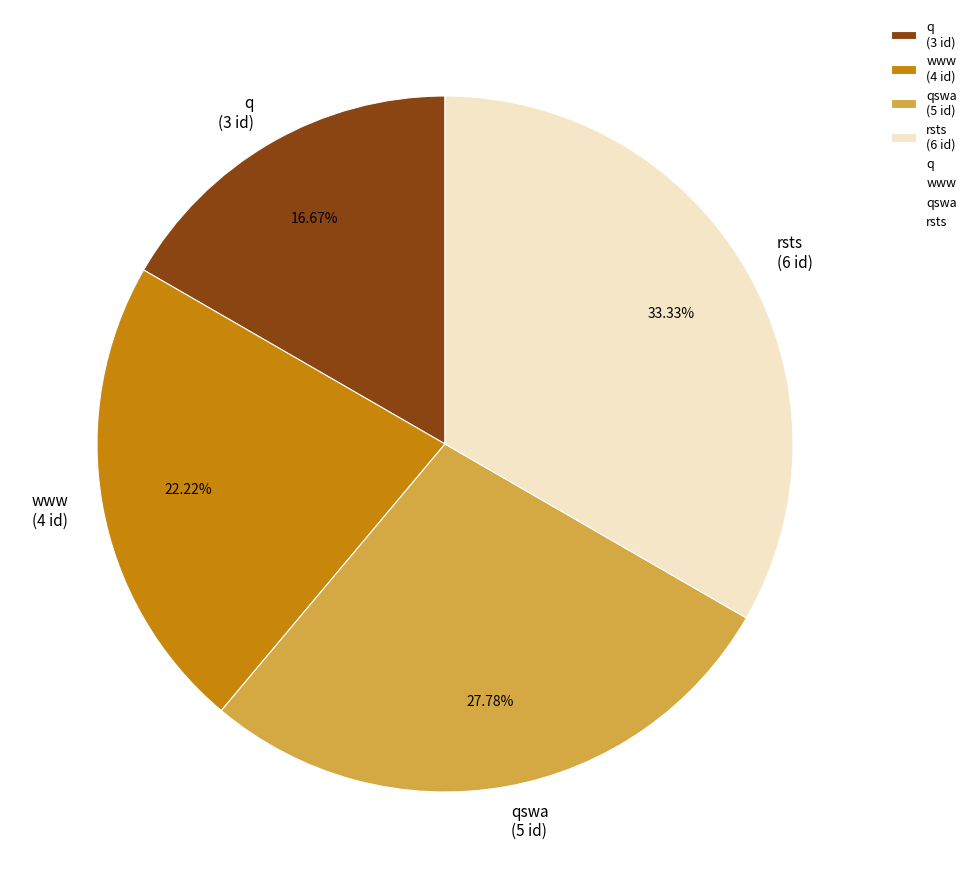

Which has a higher value, rsts (6 id) or www (4 id)?

rsts (6 id)